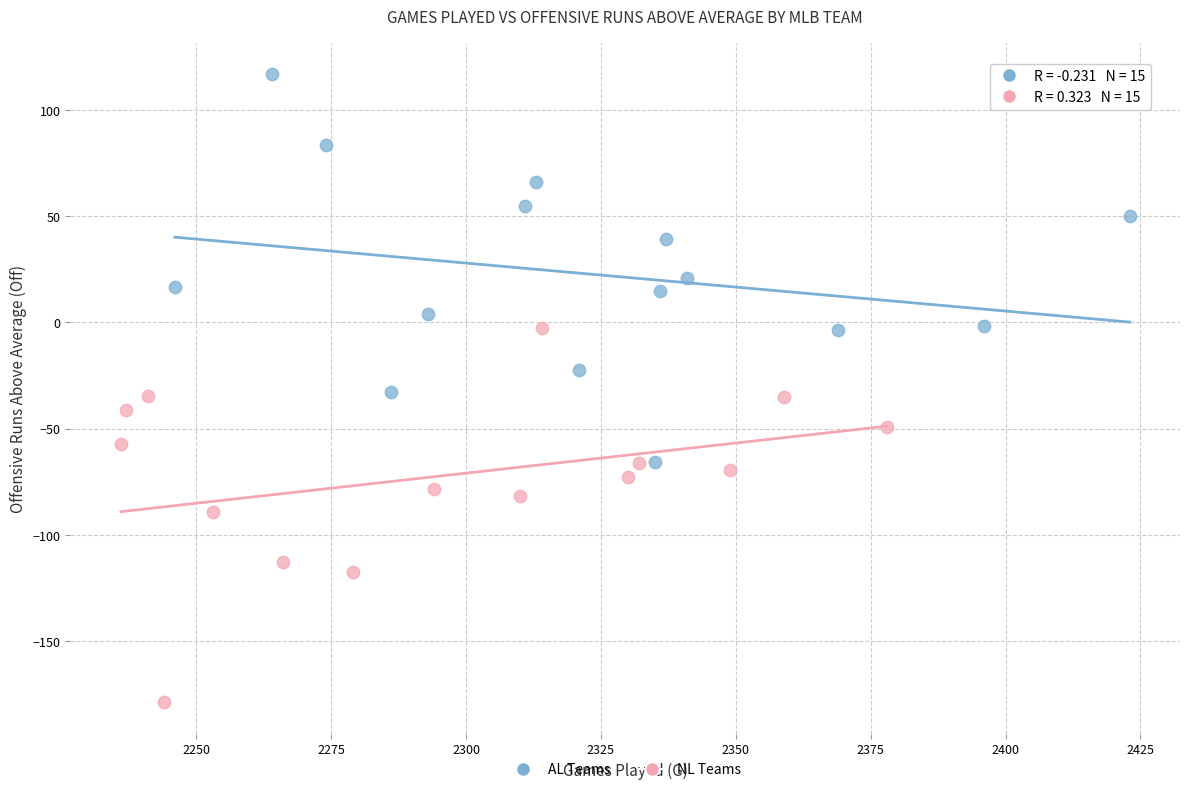

Which series contains the lowest Y value?

NL Teams